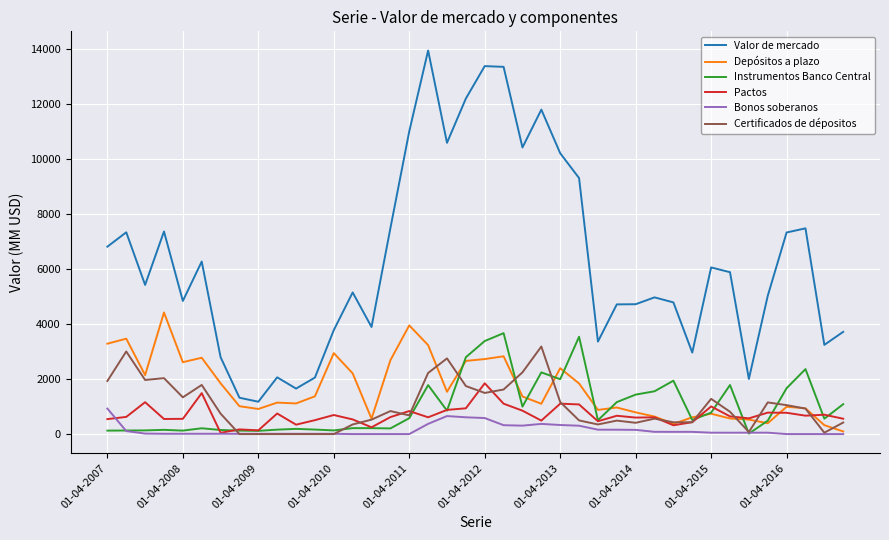

How many lines are shown in the chart?

6